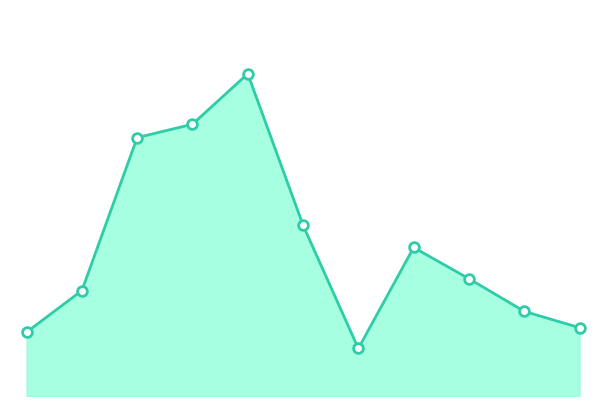

Reading left to right, what are all the values shown in this chart?

43	71	174	183	217	115	32	100	79	57	46